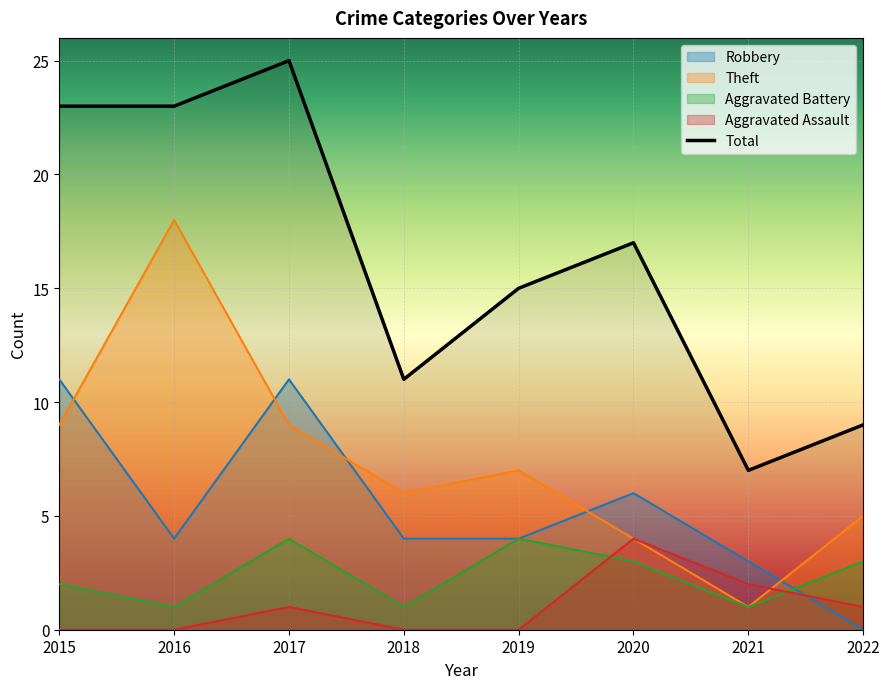

What is the sum of the values at 2016 and 2021?

30